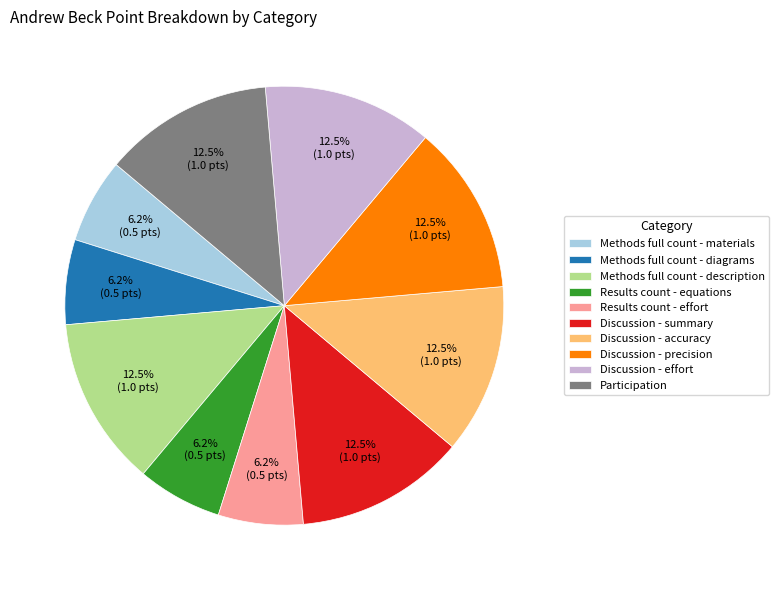

What is the ratio of the value at Discussion - precision to the value at Methods full count - description?

1.0